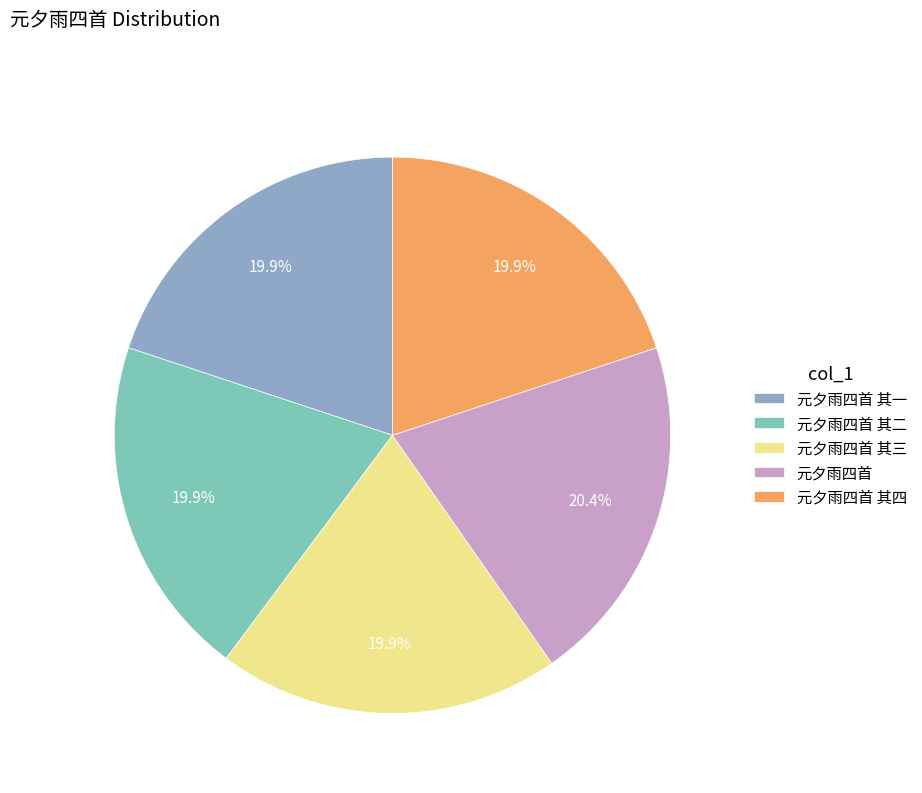

How many slices are in this pie chart?

5